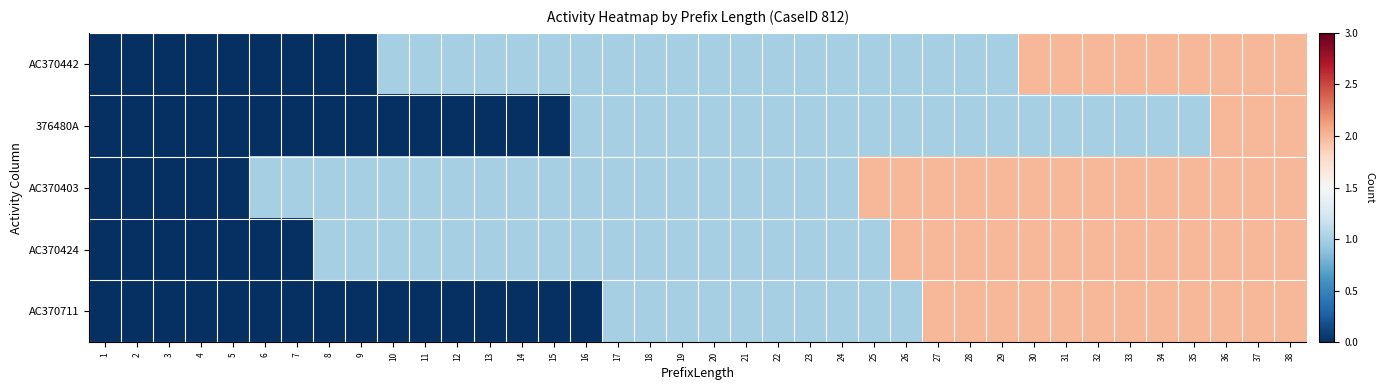

At which category does the chart reach its minimum across all series?

1